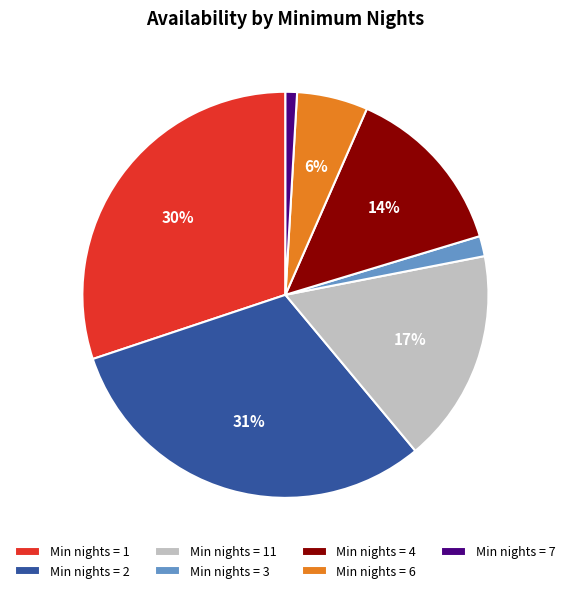

Which has a higher value, Min nights = 11 or Min nights = 1?

Min nights = 1